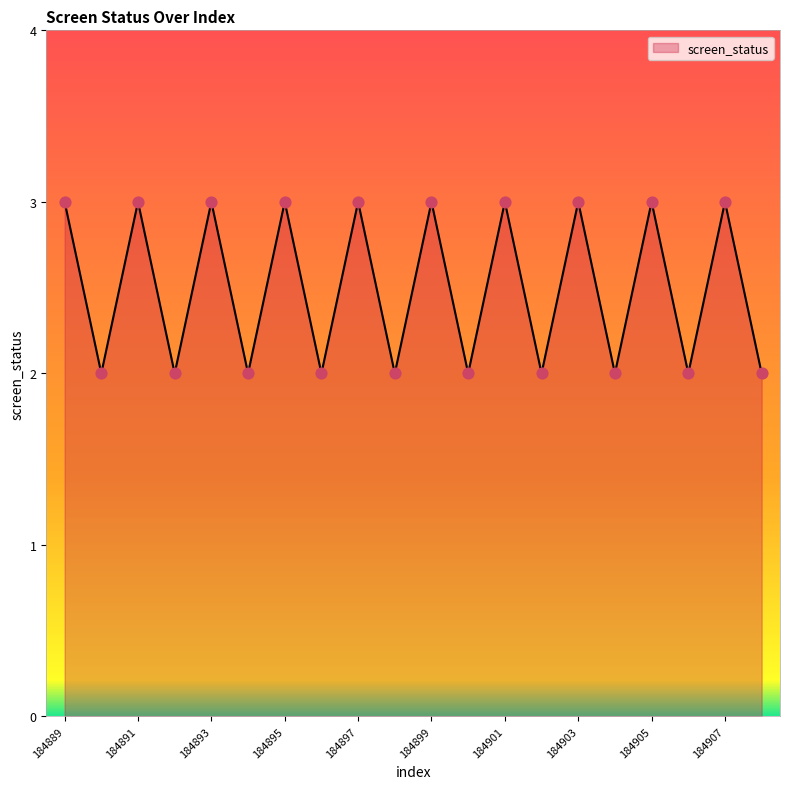

What is the greatest value displayed?

3